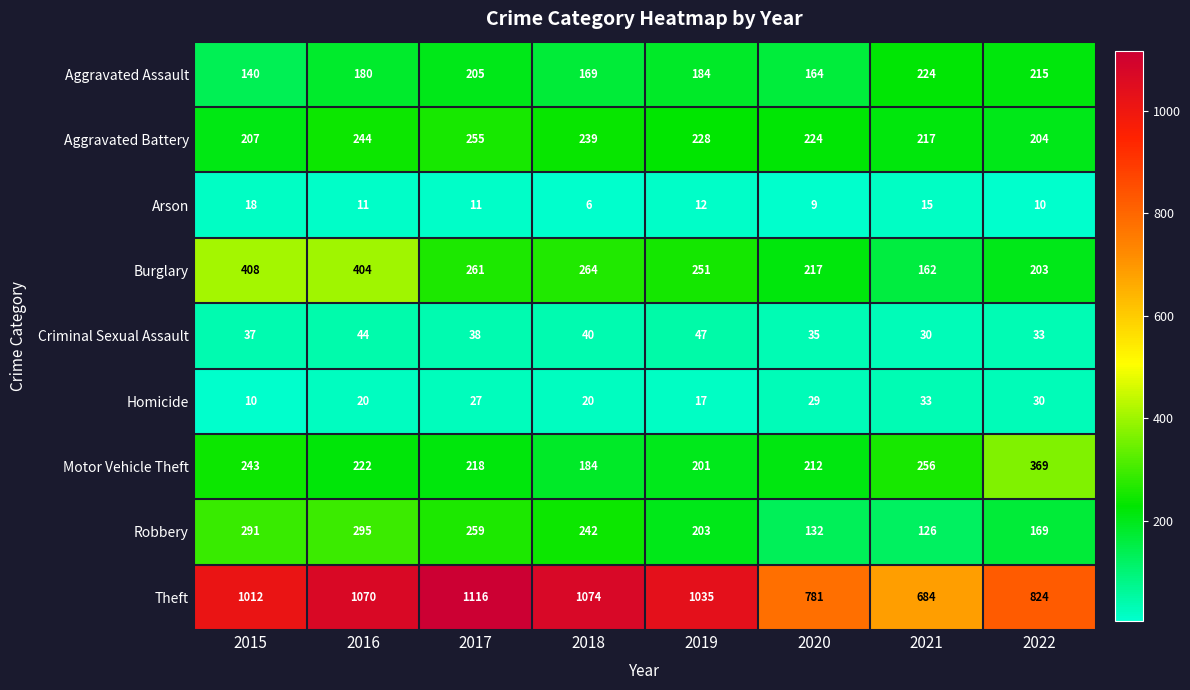

How many values in the Robbery series are below 242?

4